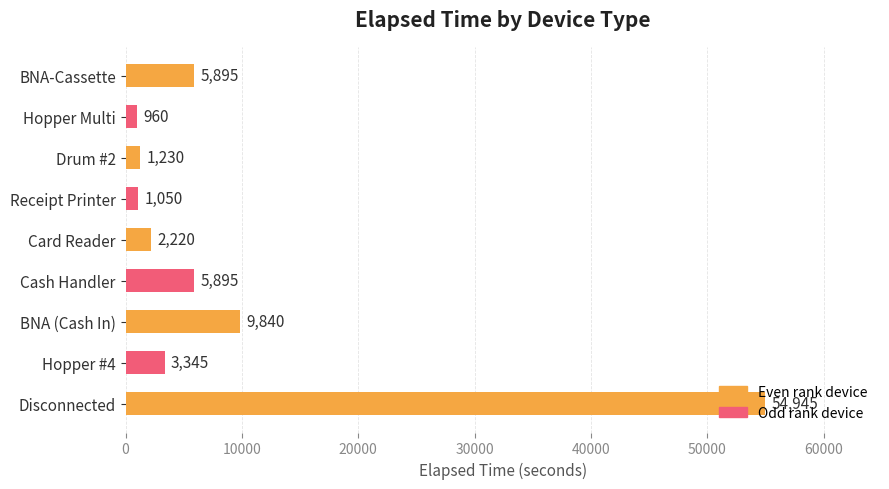

True or false: the data shows 2220 at Card Reader.

True